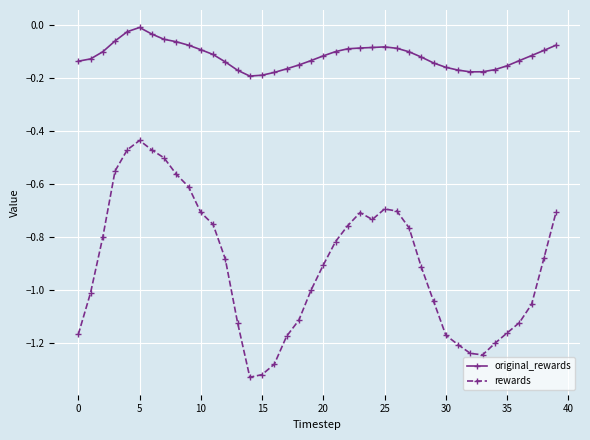

Which series has the widest spread of values?

rewards